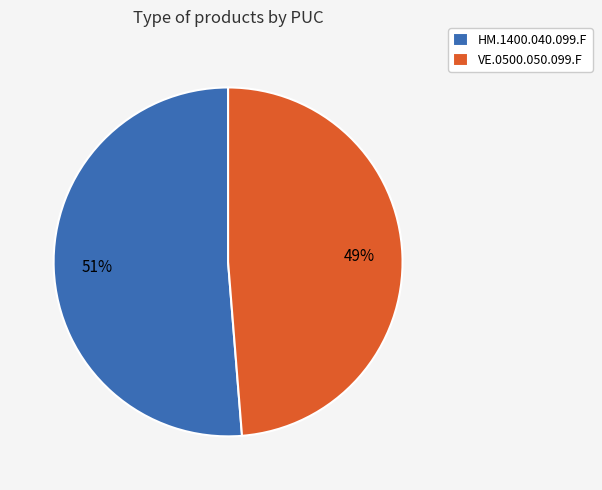

To the nearest percent, what is the combined percentage of VE.0500.050.099.F and HM.1400.040.099.F?

100%